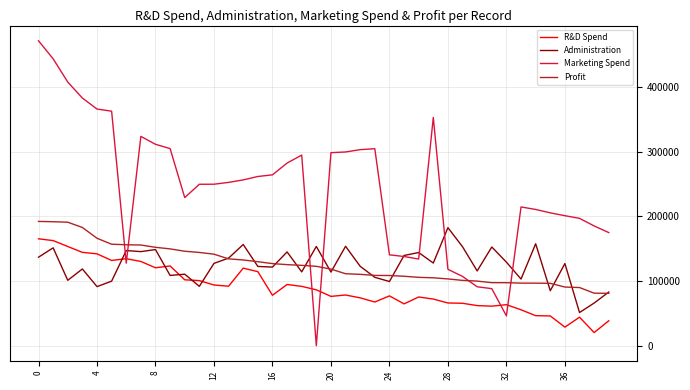

True or false: Administration and Marketing Spend intersect in this chart.

True